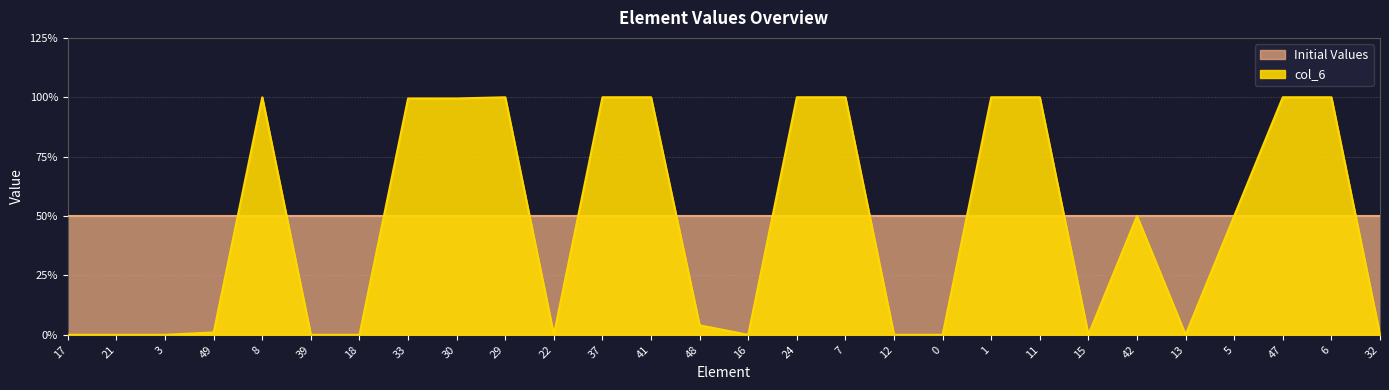

Does the chart have visible grid lines?

Yes